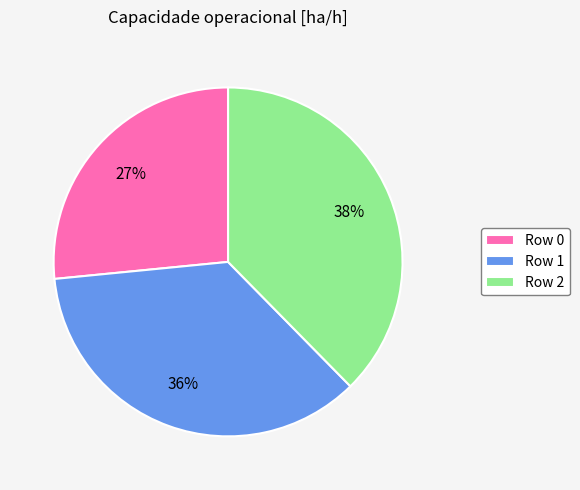

To the nearest percent, what is the average slice percentage?

33%